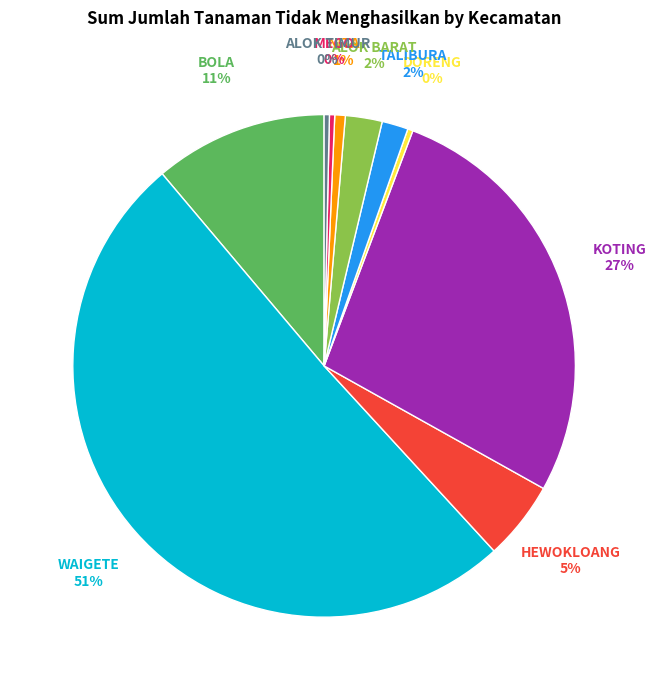

To the nearest percent, what is the average slice percentage?

10%